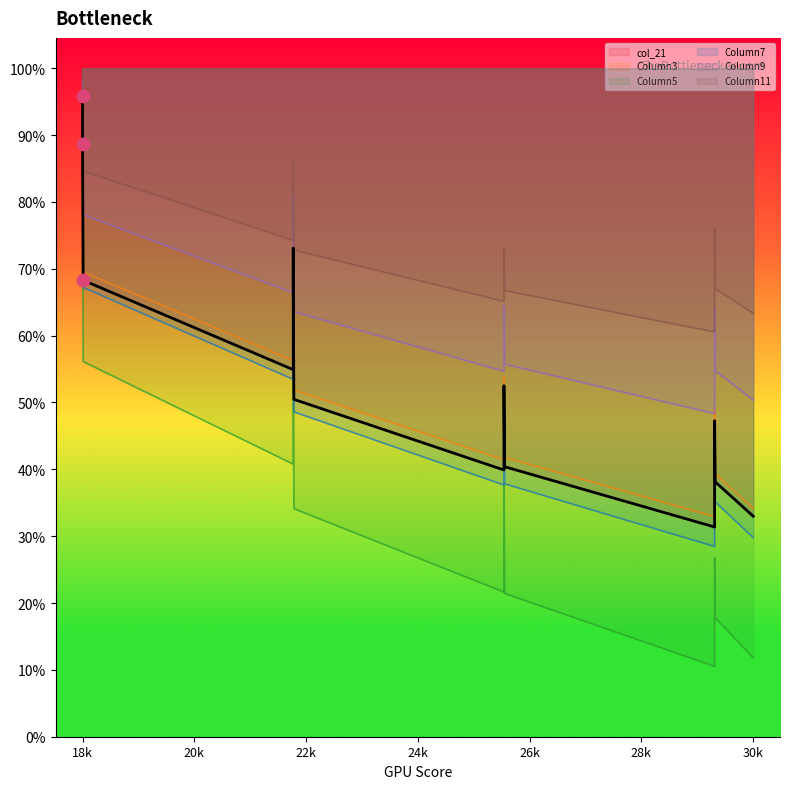

What are all the series names shown in the legend?

col_21, Column3, Column5, Column7, Column9, Column11